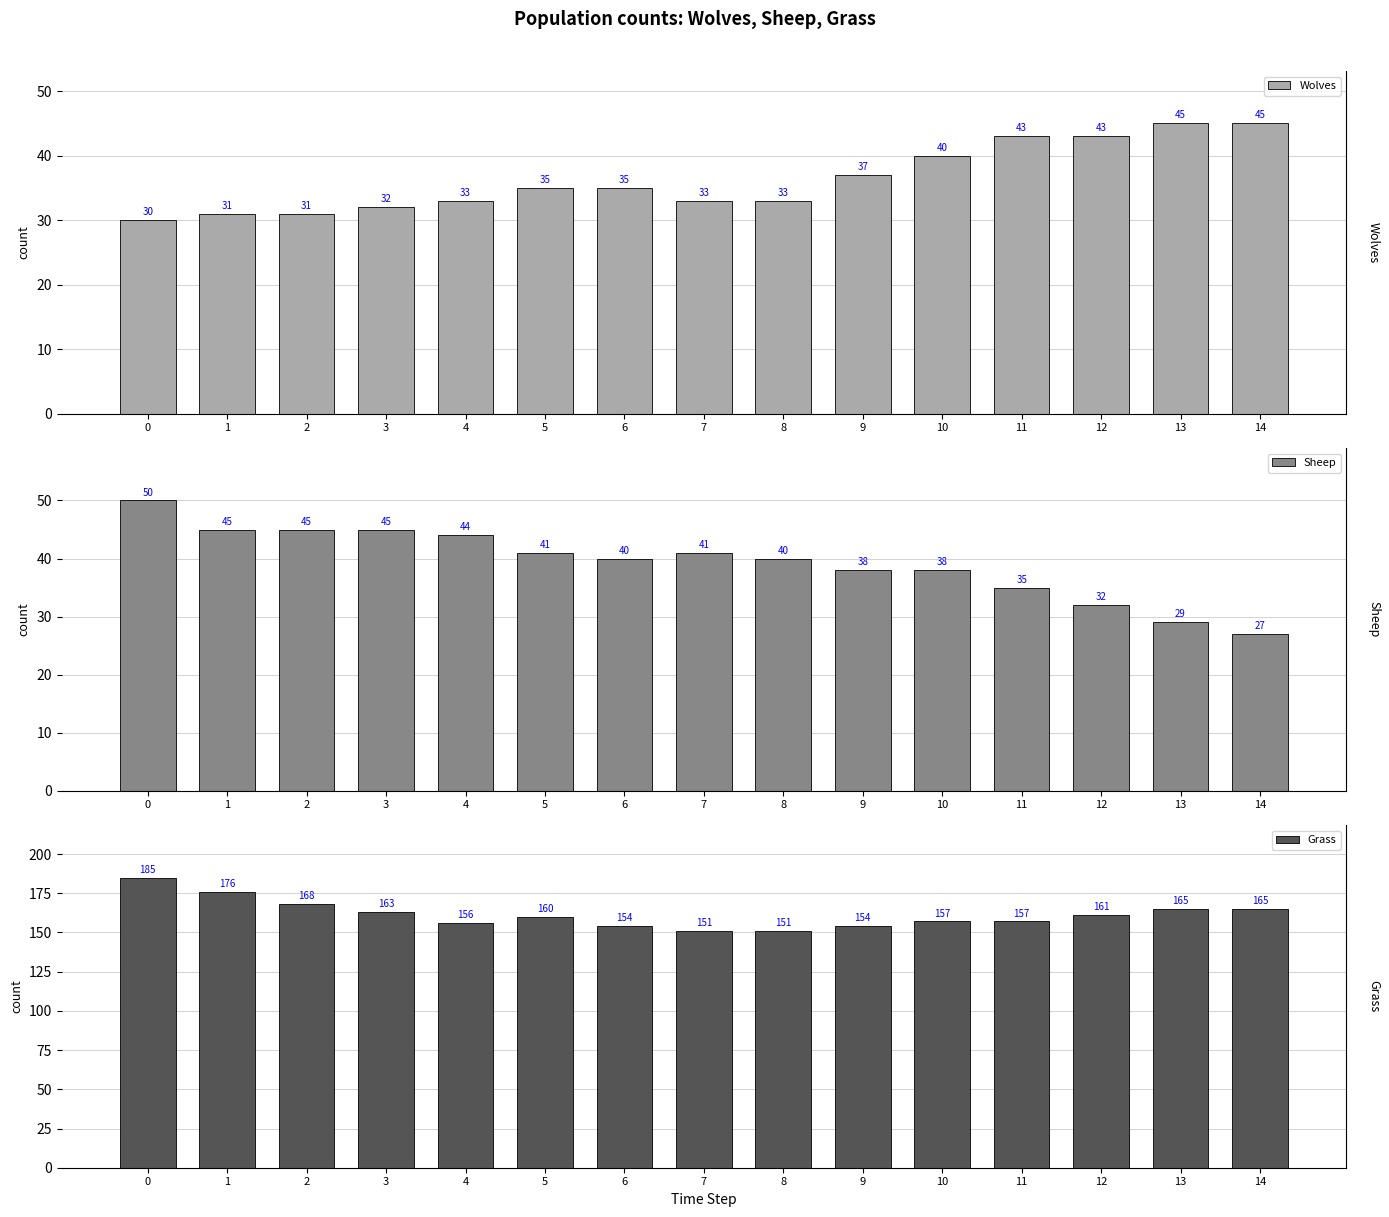

How many data points does each series have?

15